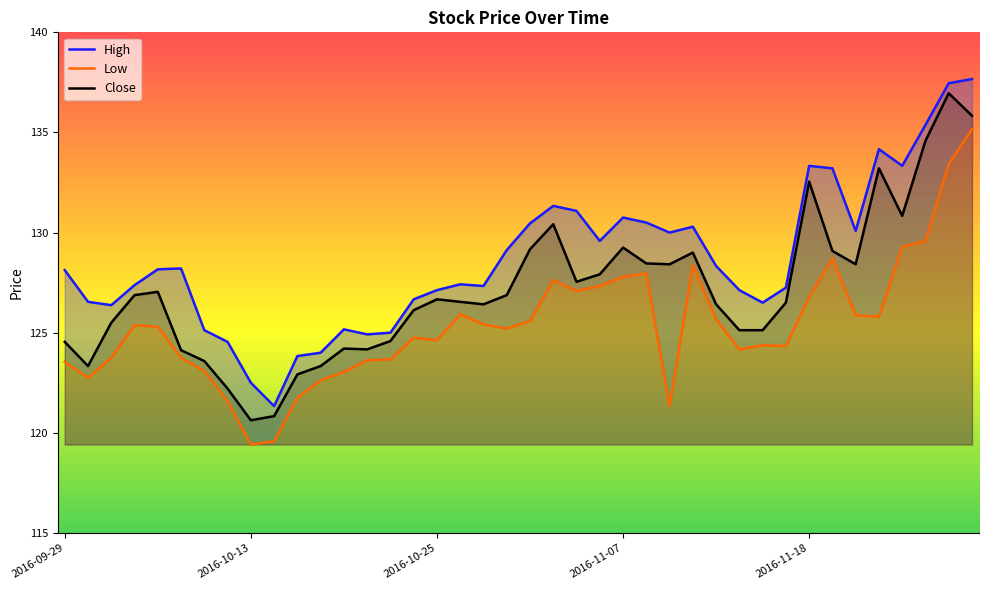

What value does the High series have at 28?

128.3